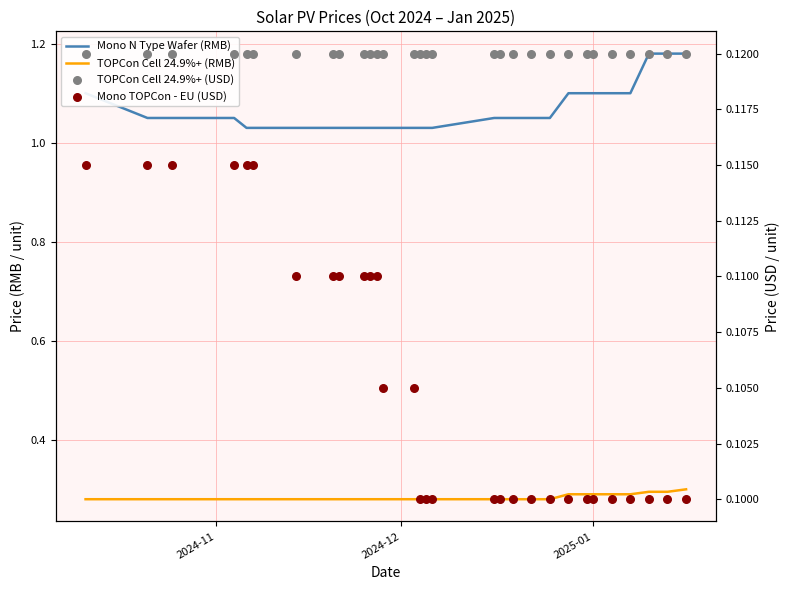

Which series has the widest spread of Y values?

Mono N Type Wafer (RMB)